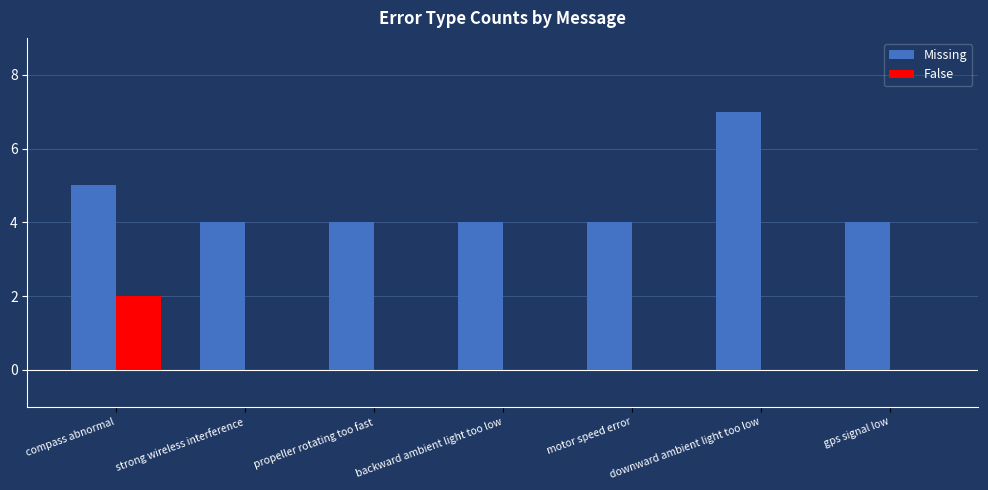

What is the highest value of the Missing series?

7